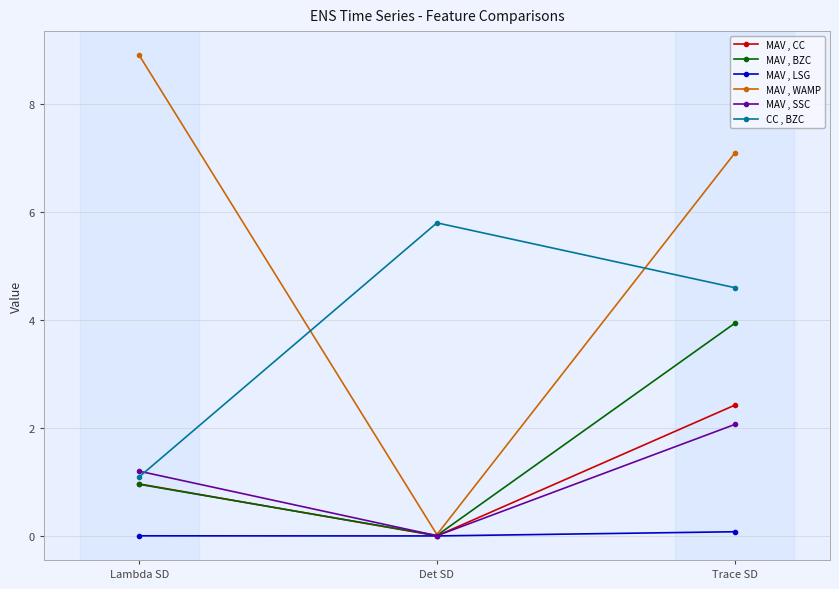

Which series has the widest spread of values?

MAV , WAMP